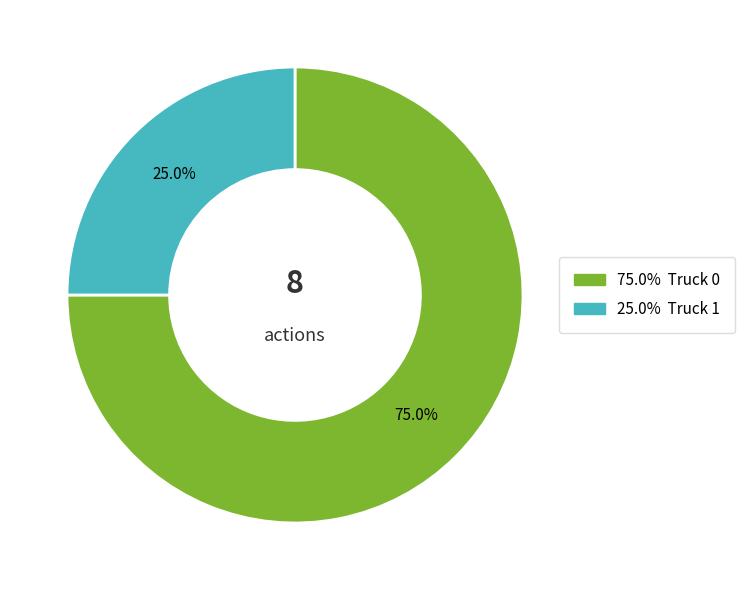

Is there a majority slice in this chart?

Yes